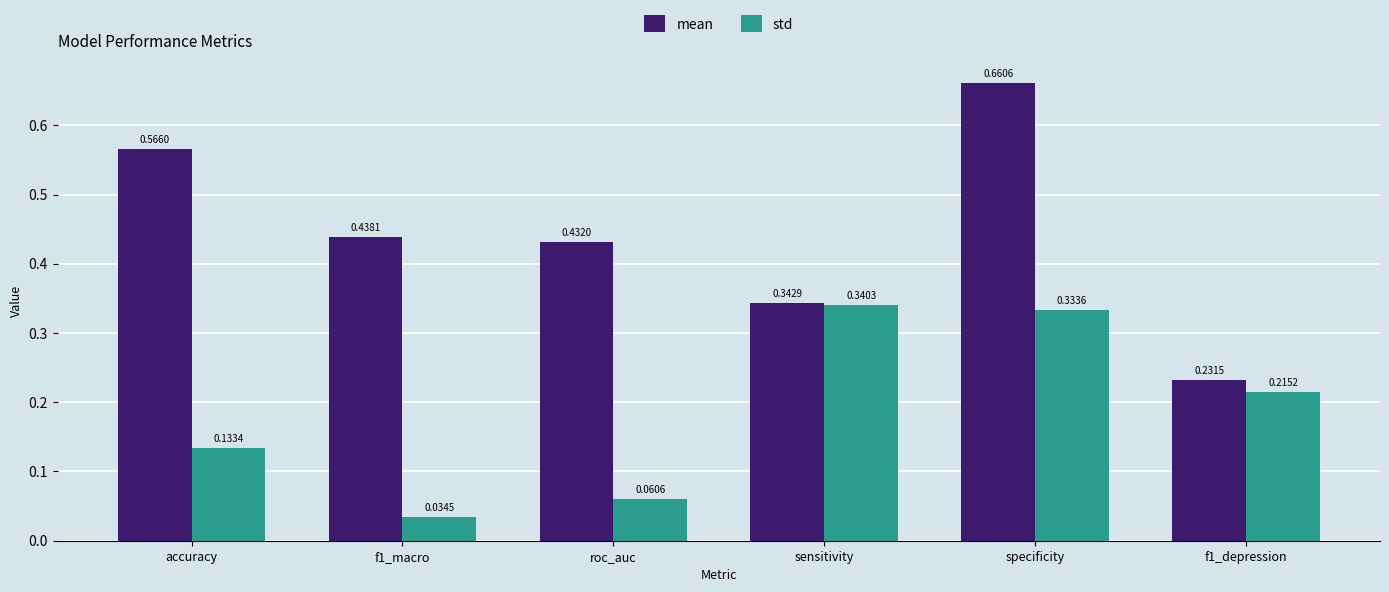

At how many categories does at least one series exceed 0?

6